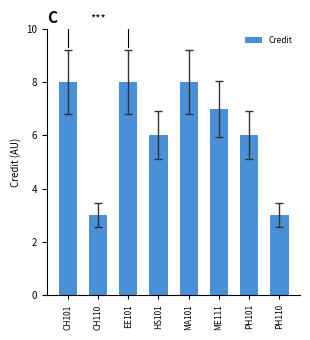

The chart shows a value of 10 at PH101. True or false?

False